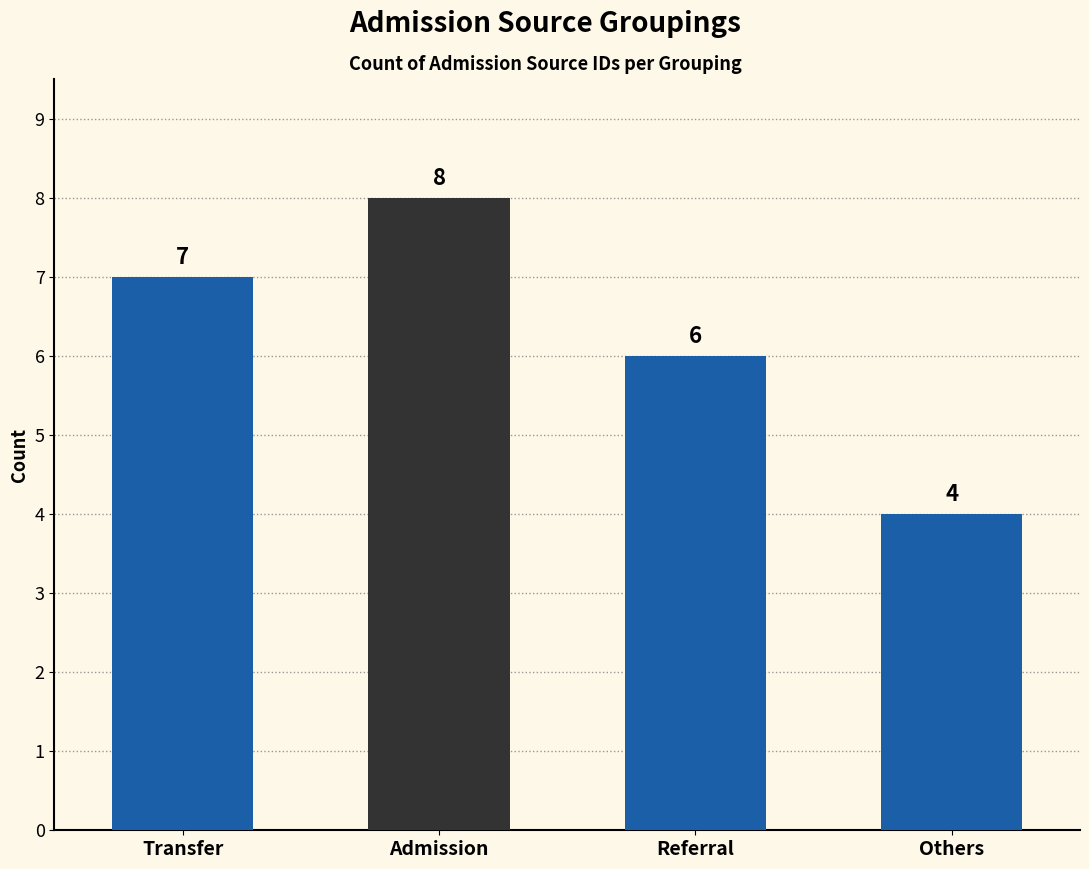

What is the label of the 1st bar from the left?

Transfer